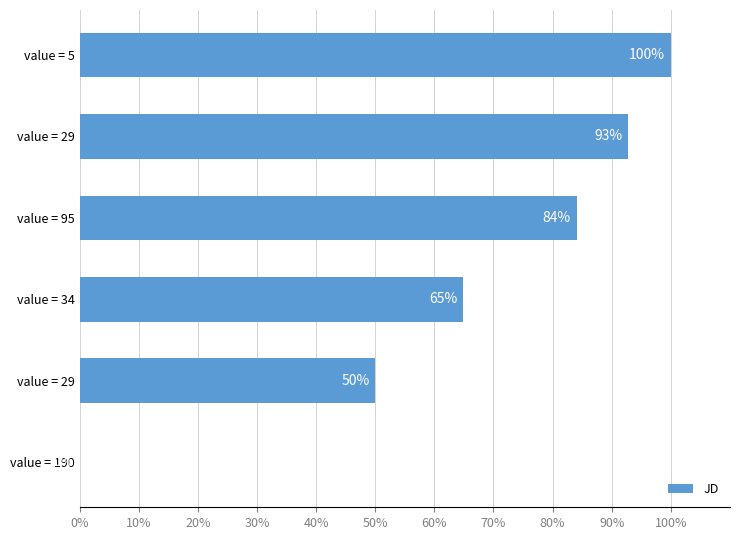

Are the bars horizontal?

Yes